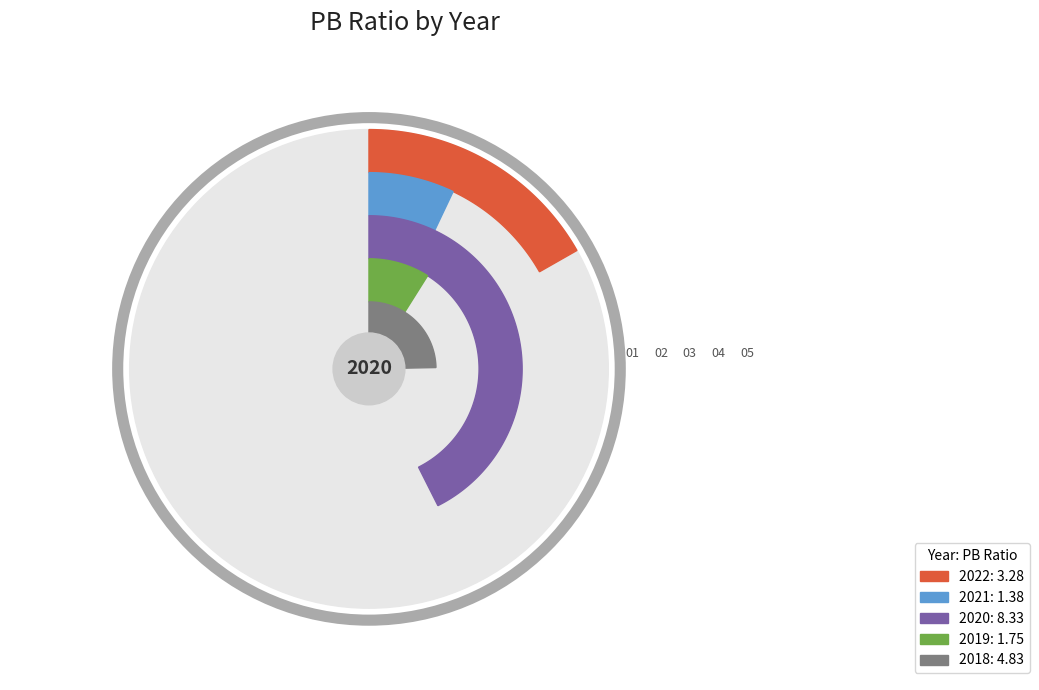

Which has a higher value, 2020 or 2019?

2020